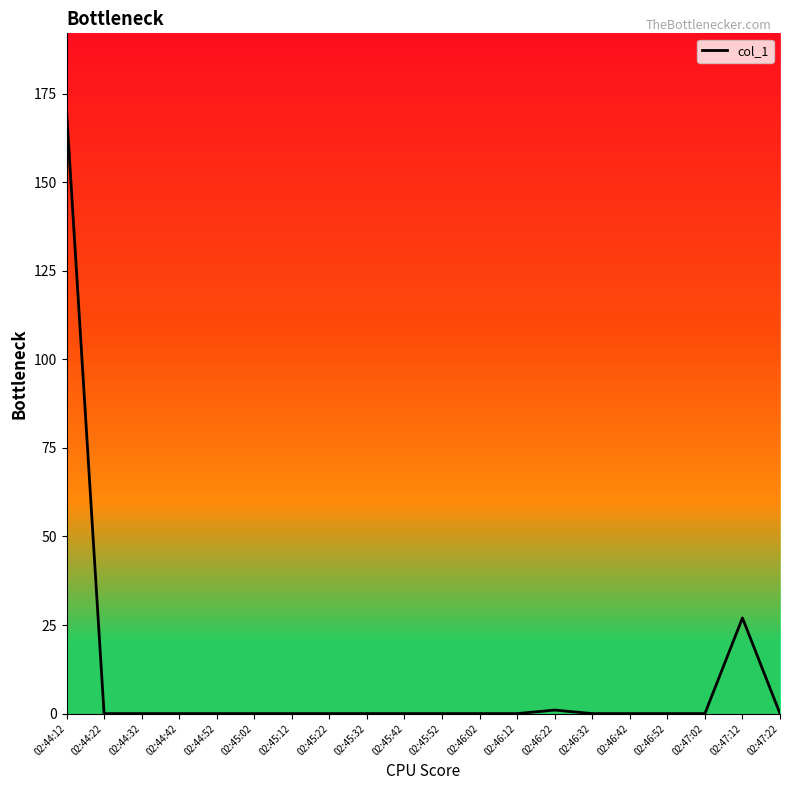

The chart shows a value of 62 at 02:45:52. True or false?

False